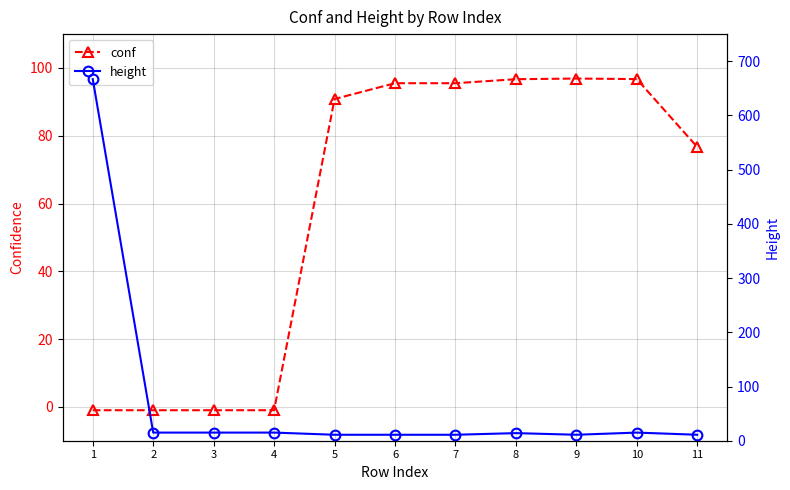

At how many categories does at least one series exceed 82?

7